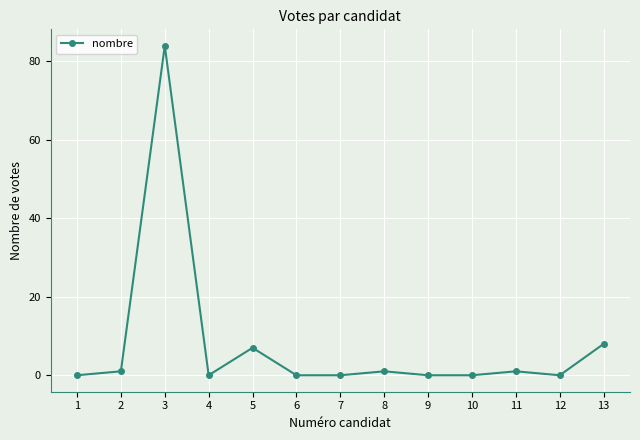

What is the maximum value shown in the chart?

84